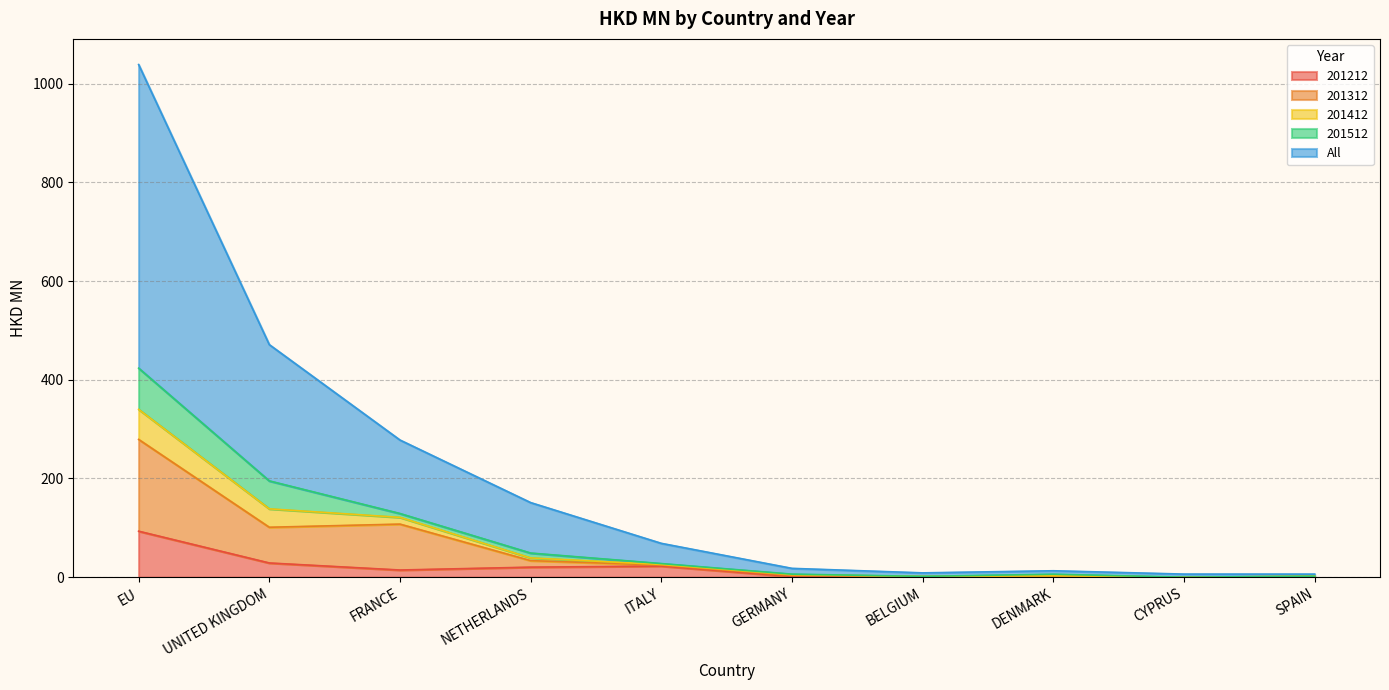

At which category is the sum across all series the highest?

EU